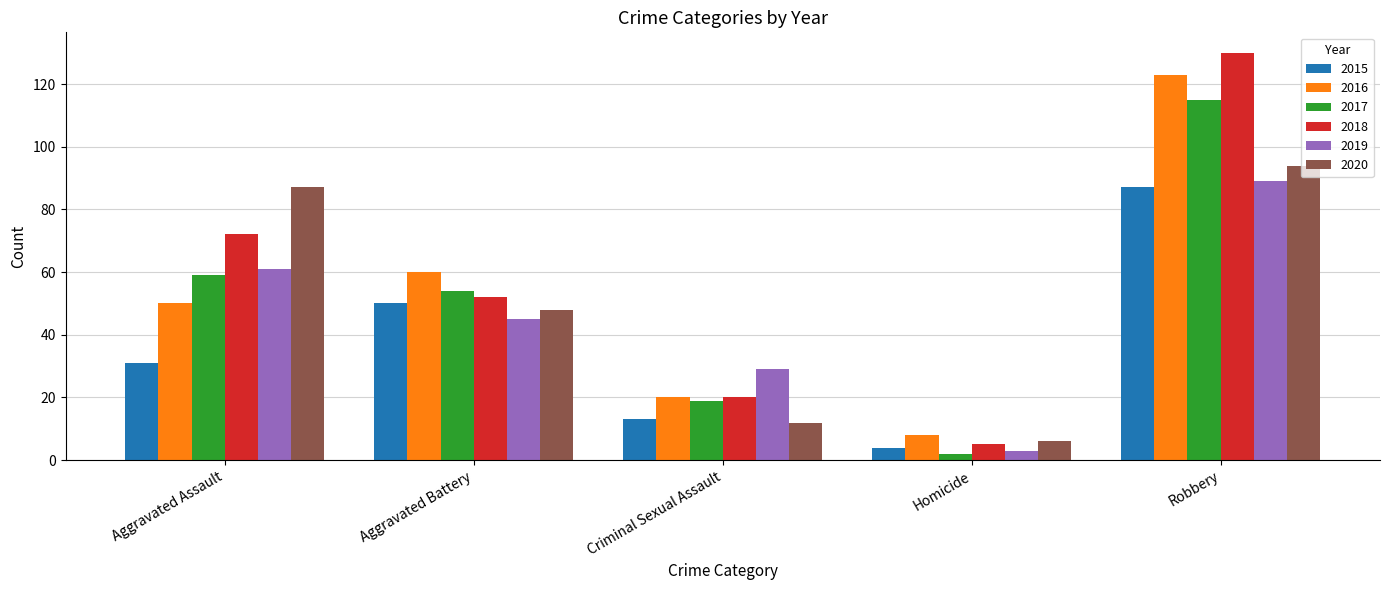

Where is 2017 nearest to the value 58?

Aggravated Assault